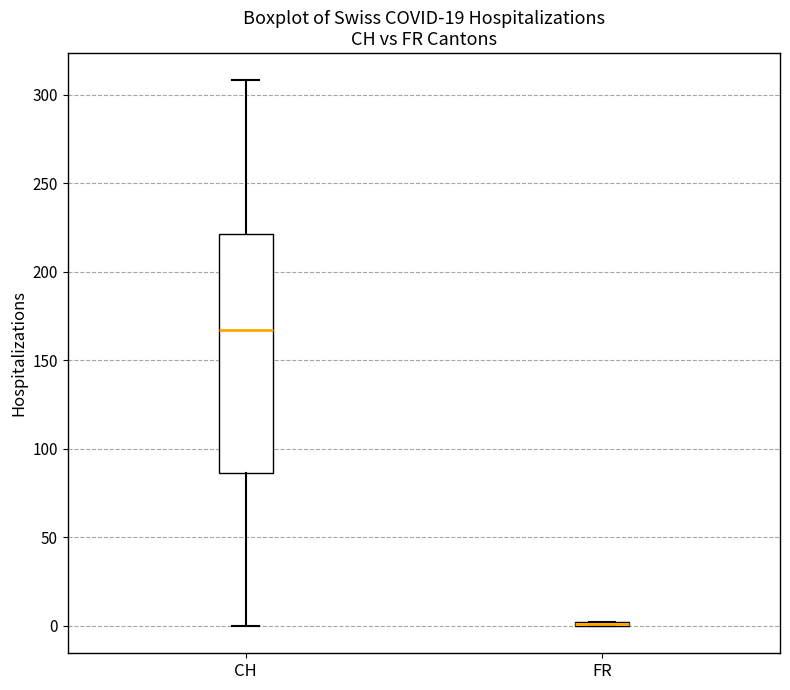

Comparing the boxes themselves (not the whiskers), which one is the tallest?

CH